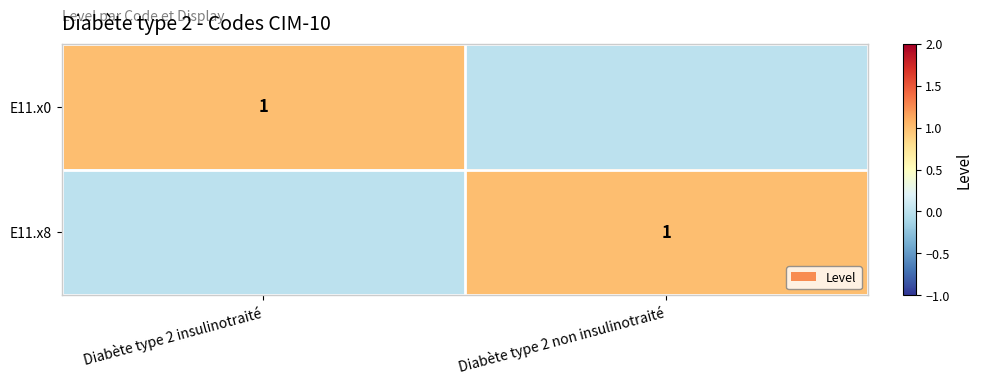

The E11.x8 series shows 2 at Diabète type 2 non insulinotraité. True or false?

False